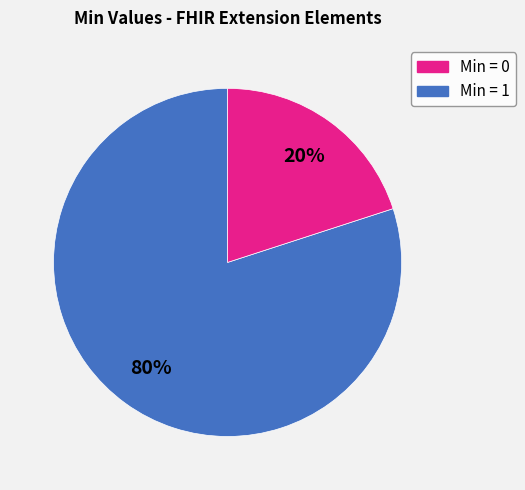

Does any single category account for the majority?

Yes